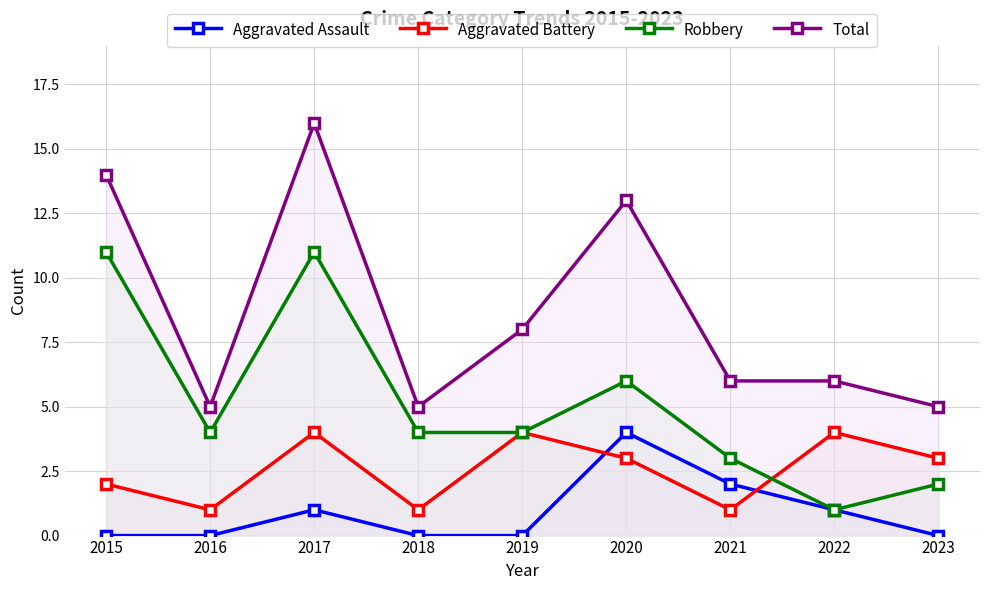

Rank the series at 2015 from lowest to highest value.

Aggravated Assault, Aggravated Battery, Robbery, Total